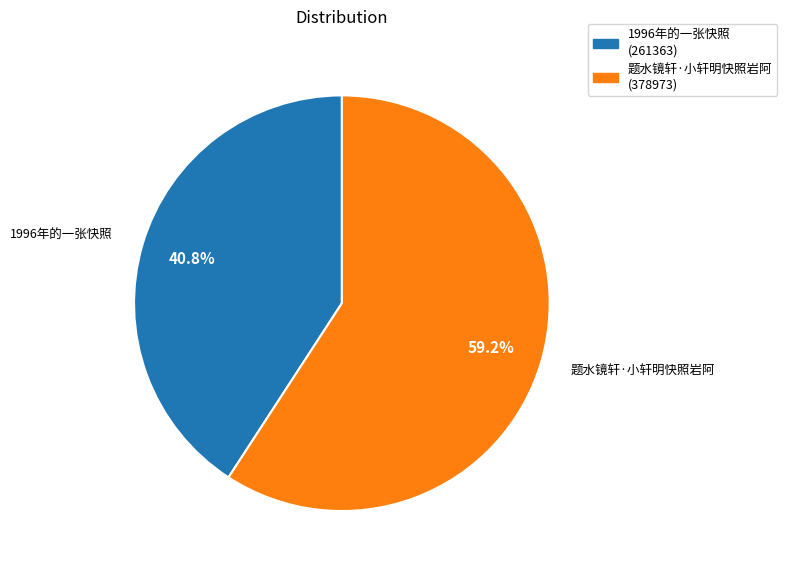

What percentage is the 1996年的一张快照 slice, to the nearest percent?

41%